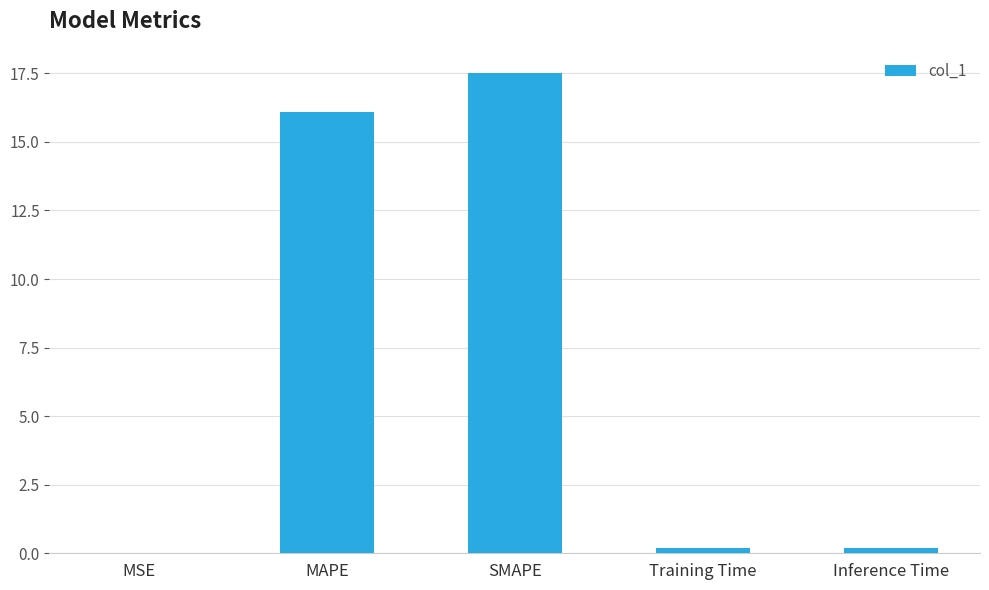

How many distinct data groups are displayed?

1